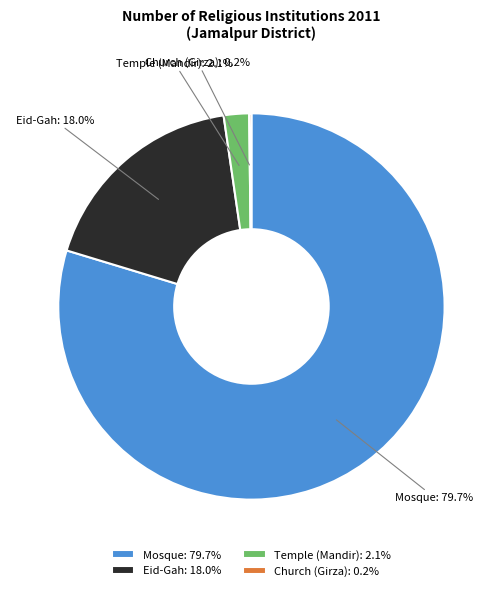

What percentage do Eid-Gah and Mosque together represent?

97.7%